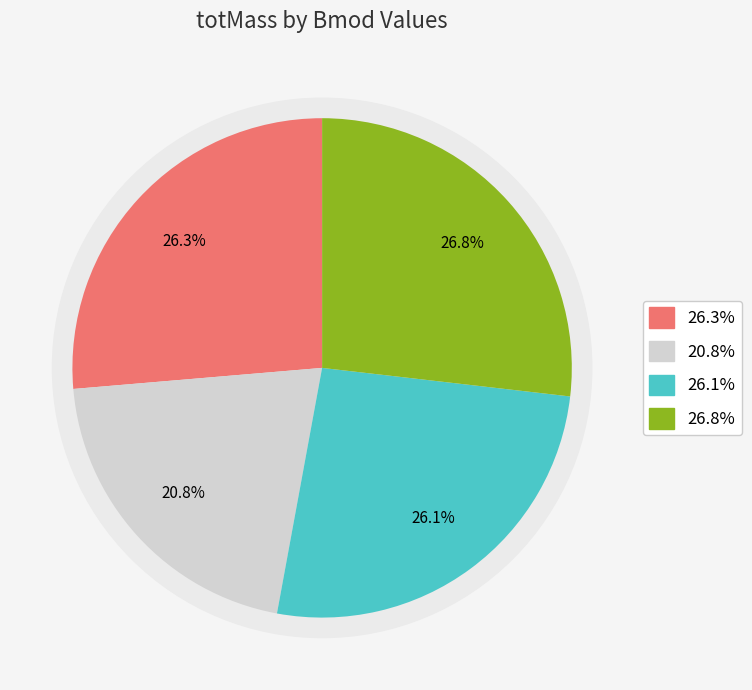

Rank the categories by value from lowest to highest.

28.2547150205451, 35.4795987038197, 35.855338807842, 36.5090727086055